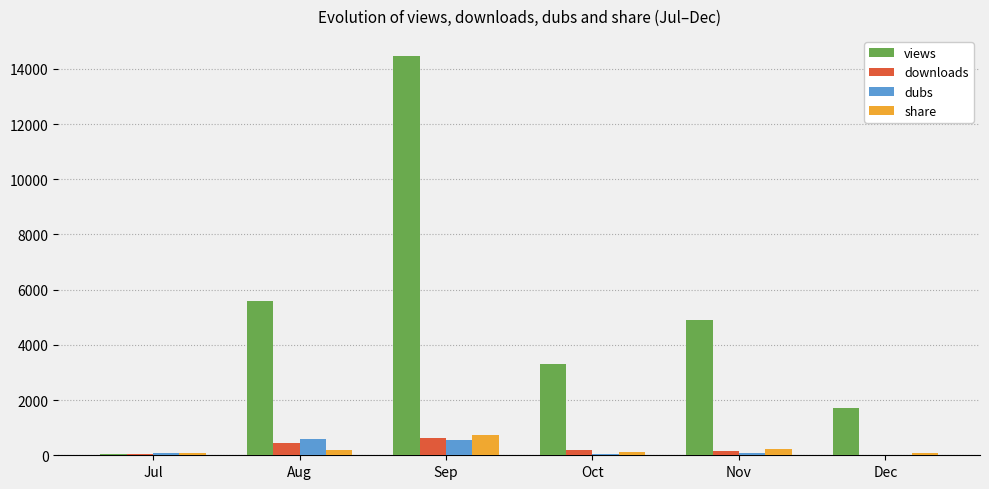

How many distinct data groups are displayed?

4